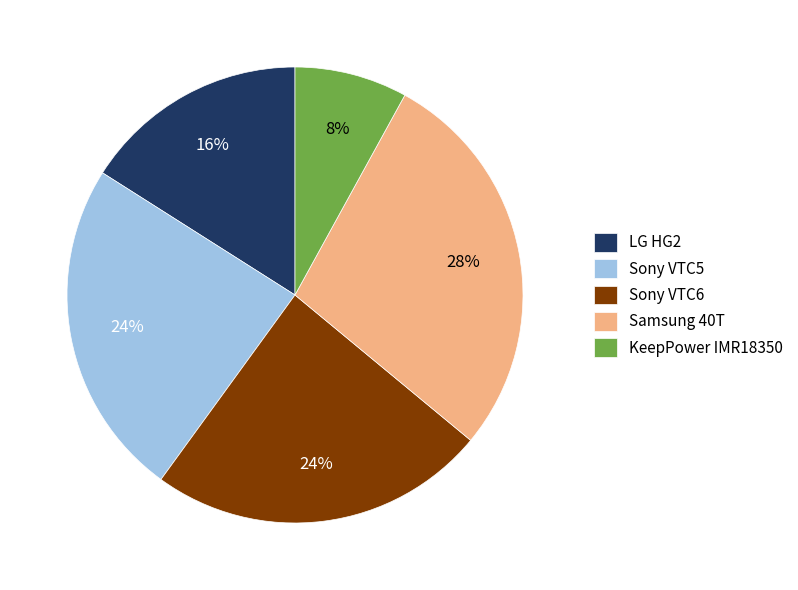

To the nearest percent, what is the combined percentage of KeepPower IMR18350 and Samsung 40T?

36%